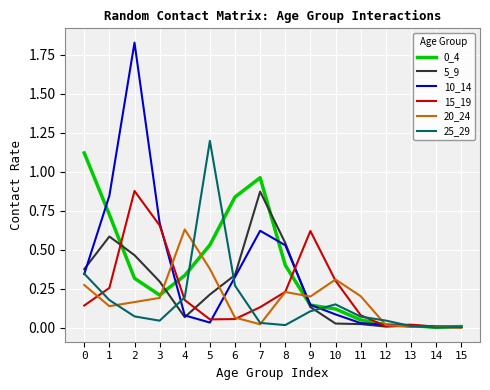

At which label does 25_29 reach its peak?

5